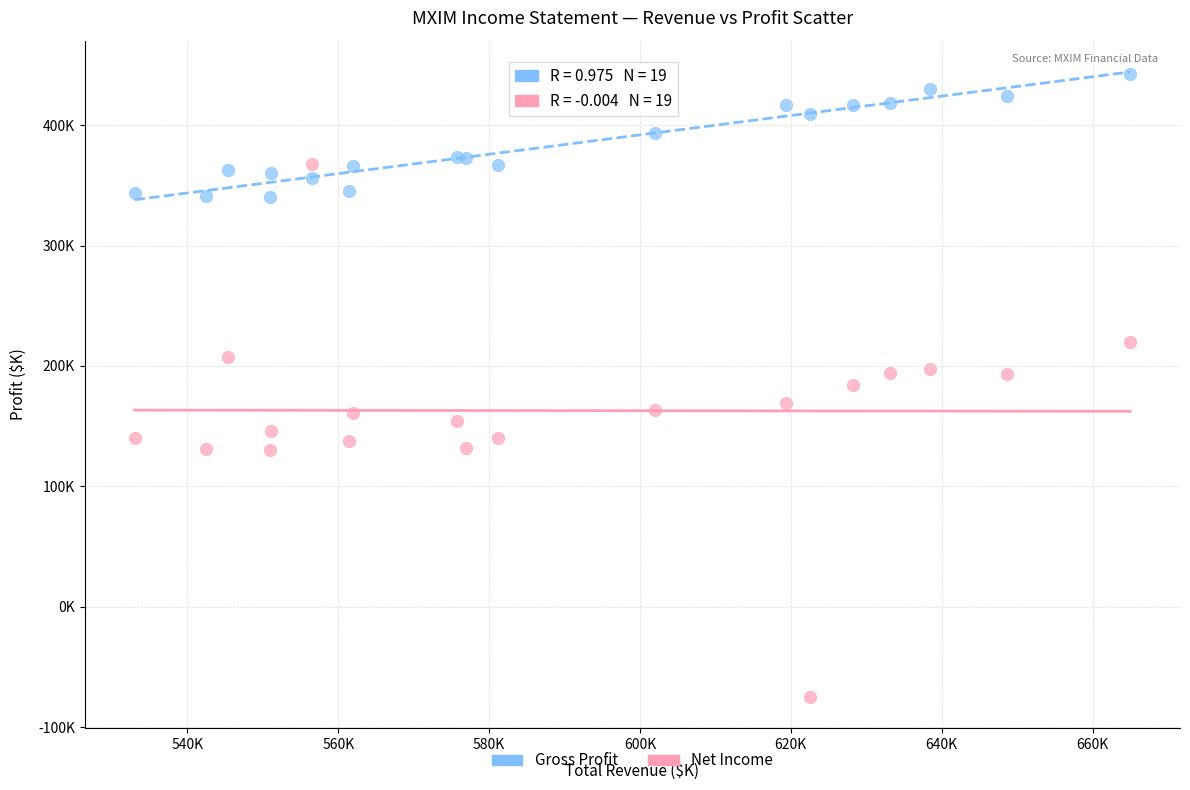

Which series contains the lowest Y value?

Net Income